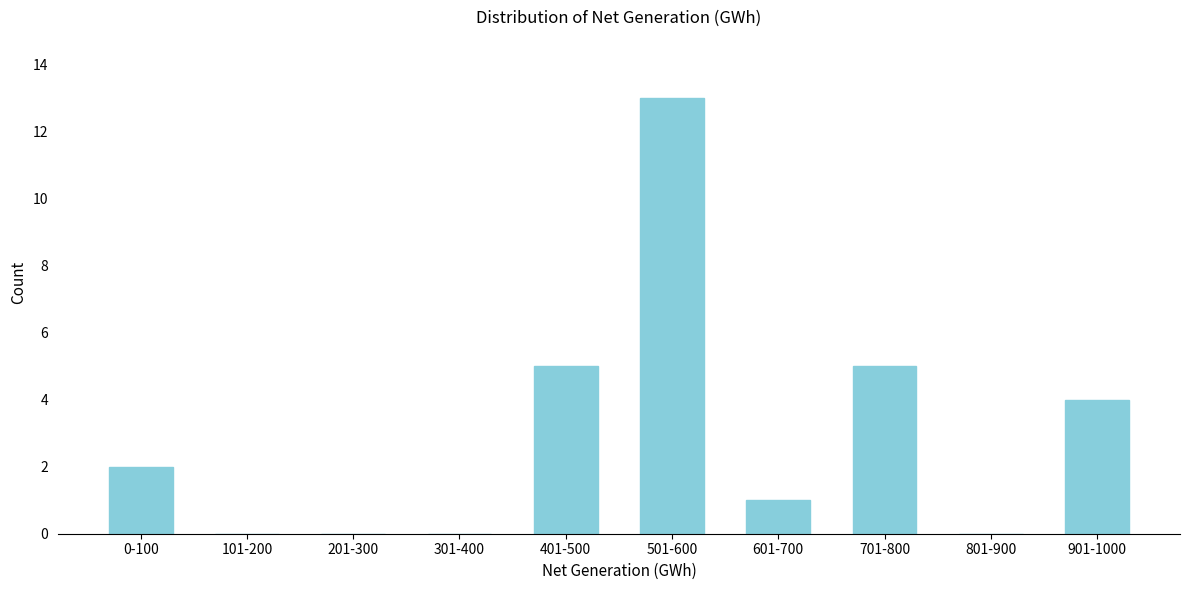

Reading right to left, list all the values displayed in this chart.

901-1000=4	801-900=0	701-800=5	601-700=1	501-600=13	401-500=5	301-400=0	201-300=0	101-200=0	0-100=2